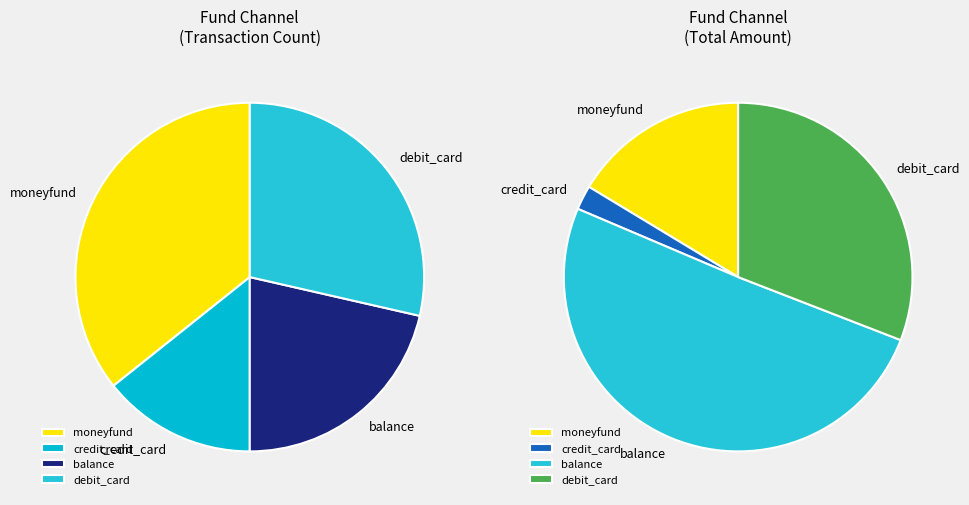

Count the number of slices in the pie.

4